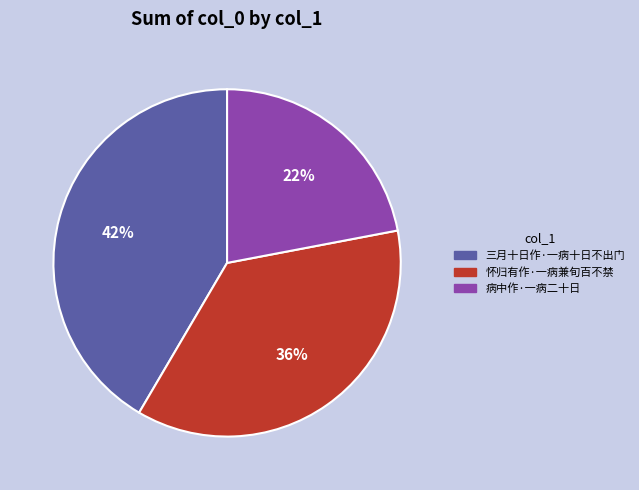

To the nearest percent, what is the combined percentage of 病中作·一病二十日 and 怀归有作·一病兼旬百不禁?

58%